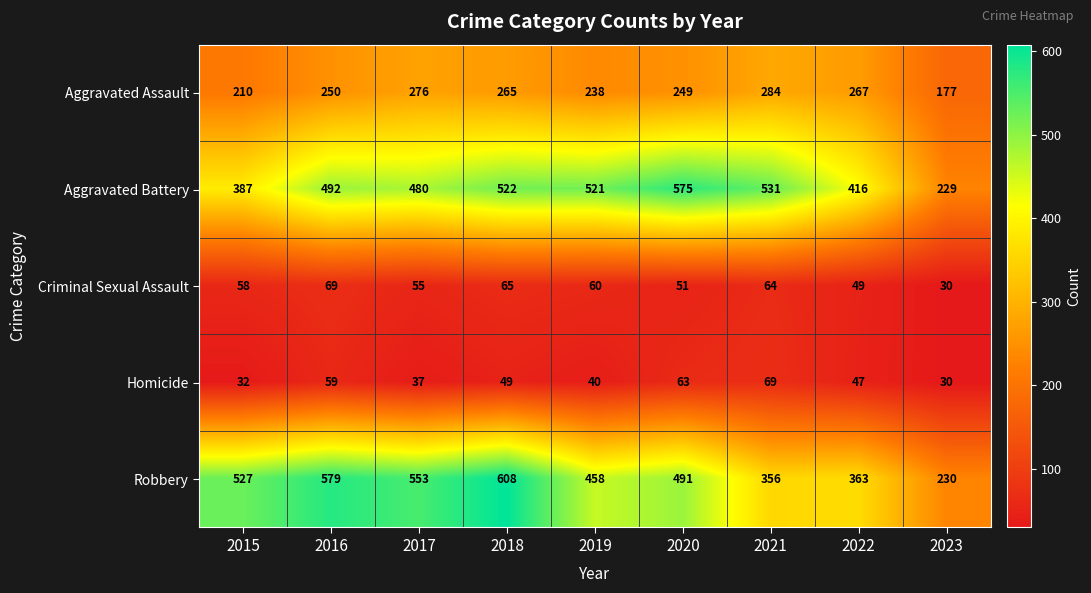

Which category has the lowest value in the Aggravated Assault series?

2023